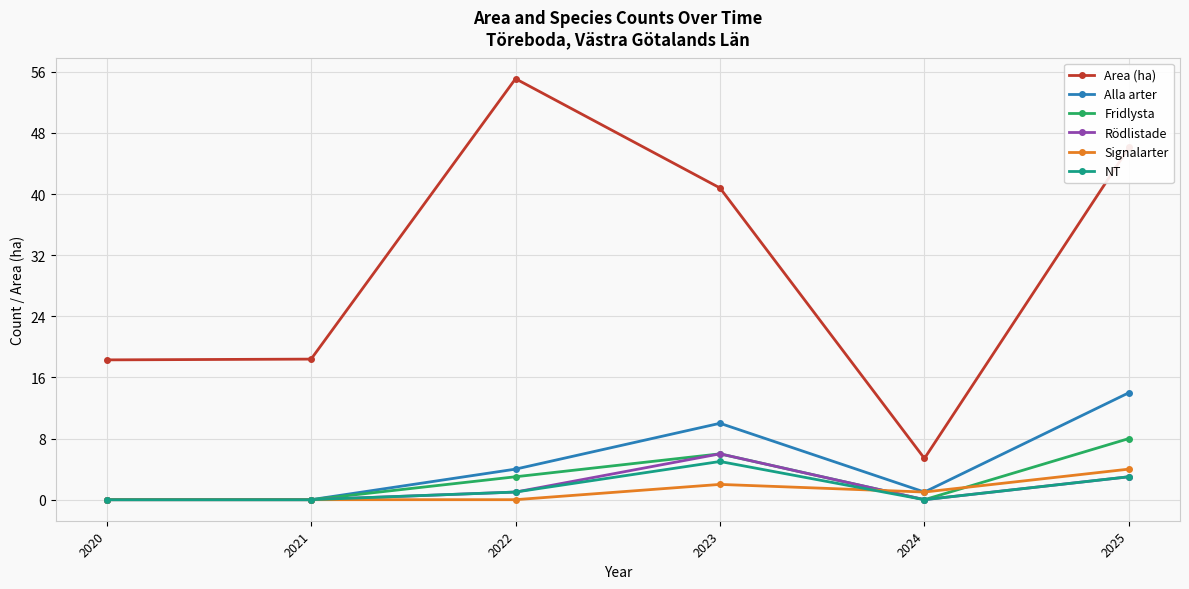

How many distinct data groups are displayed?

6